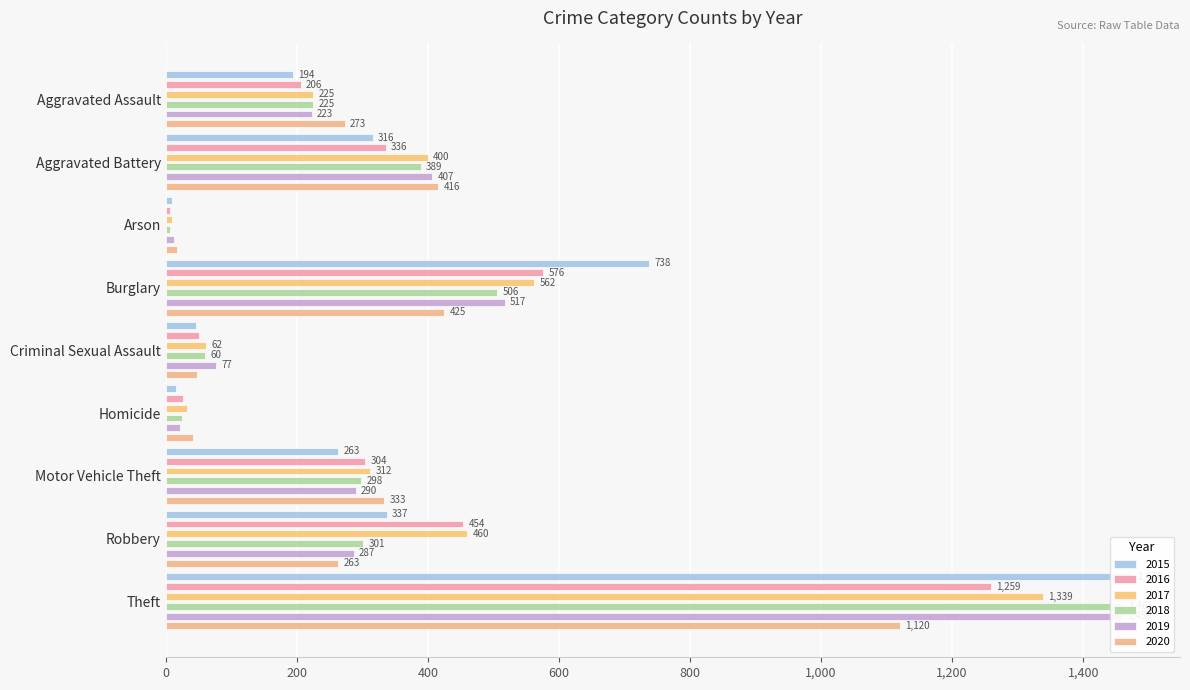

What is the difference between the maximum and minimum values in the 2019 series?

1447